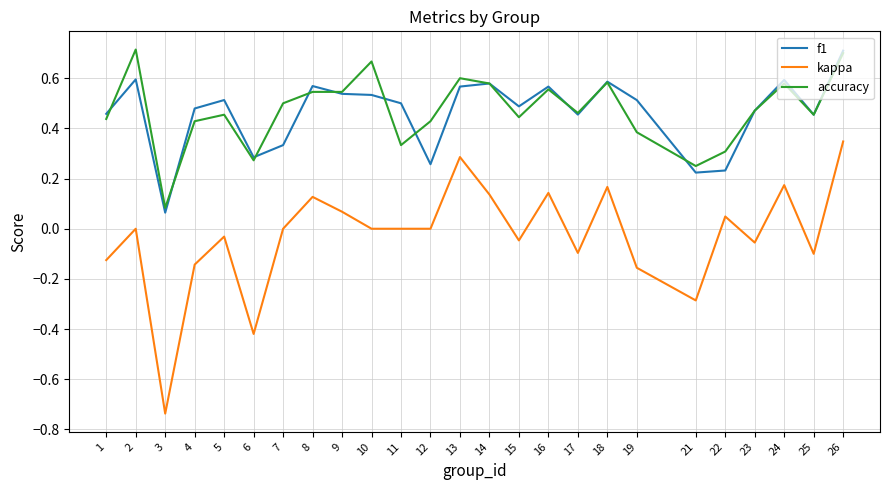

Which category has the highest value in the f1 series?

26